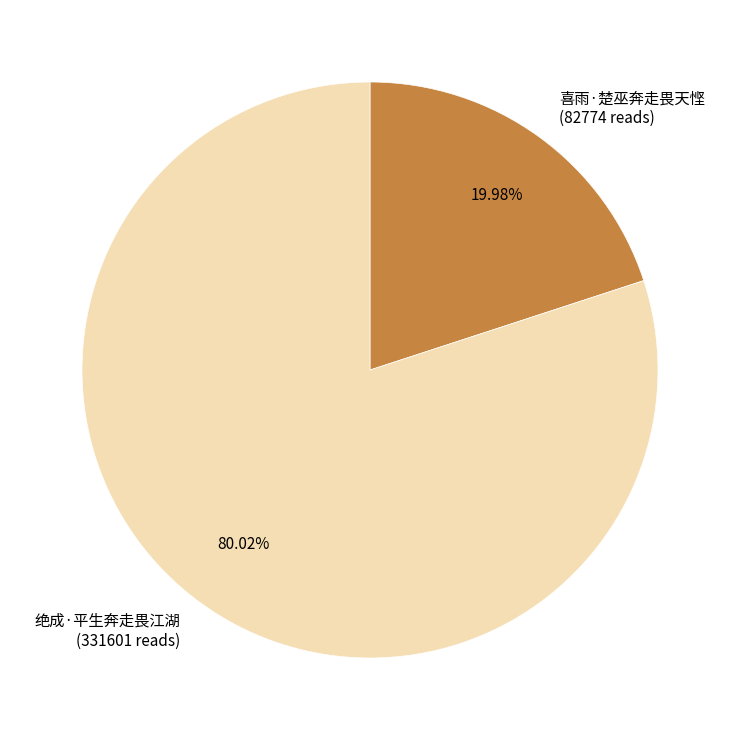

Which has a higher value, 绝成·平生奔走畏江湖 or 喜雨·楚巫奔走畏天悭?

绝成·平生奔走畏江湖